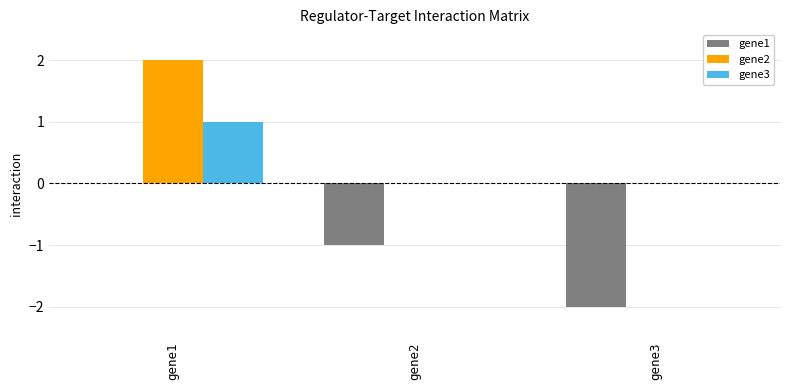

How many data points in gene1 are above -1?

1